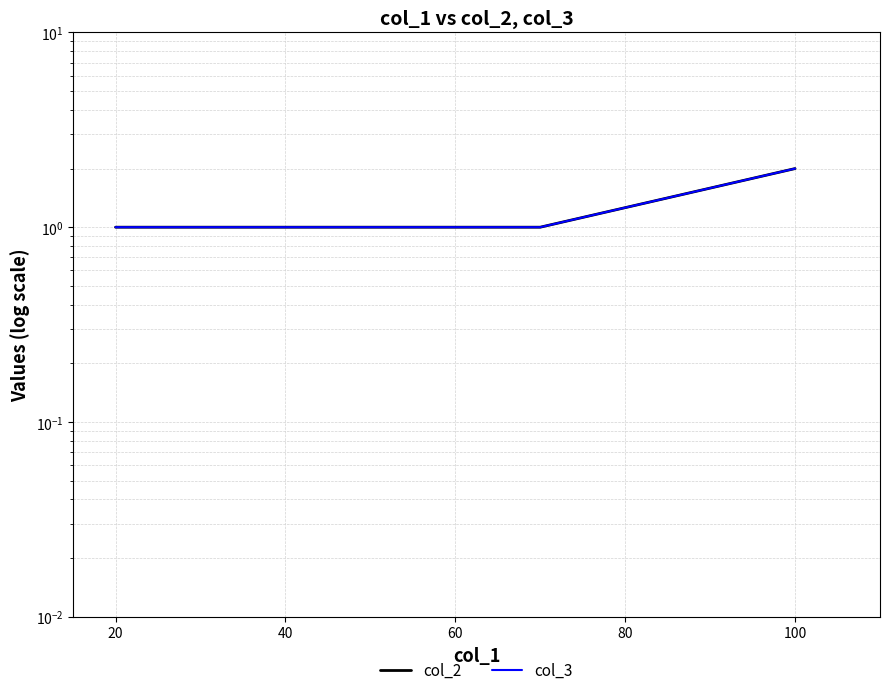

True or false: col_3 has more than 0 interior local peaks.

False